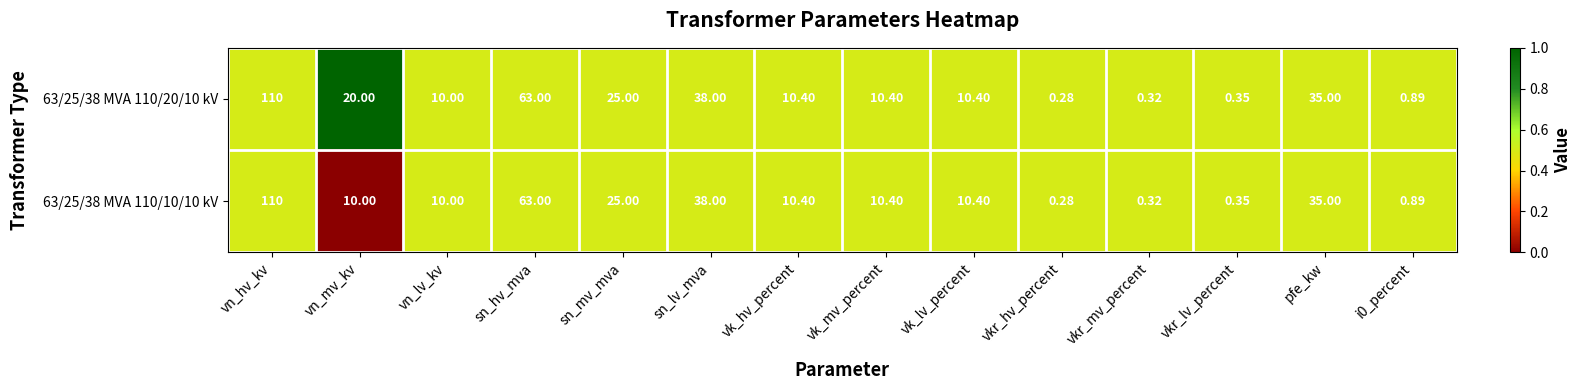

At how many categories does at least one series exceed 0?

14